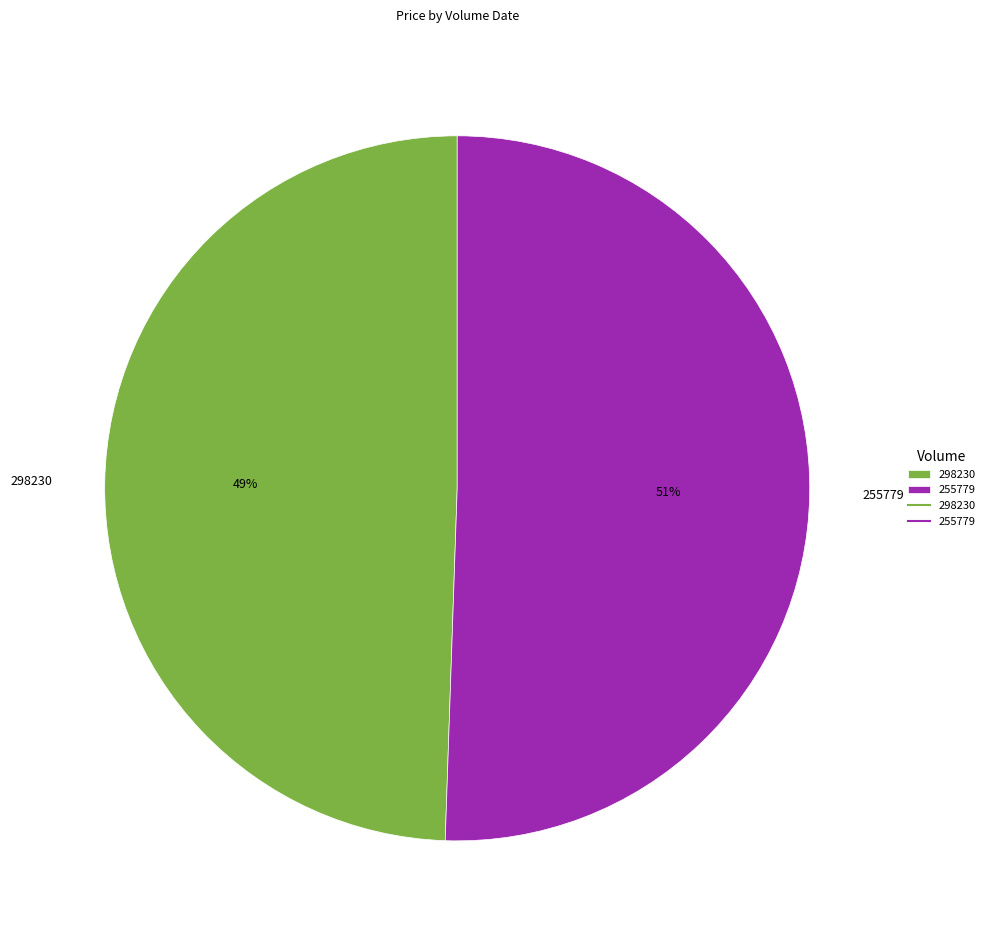

Which has a higher value, 298230 or 255779?

255779